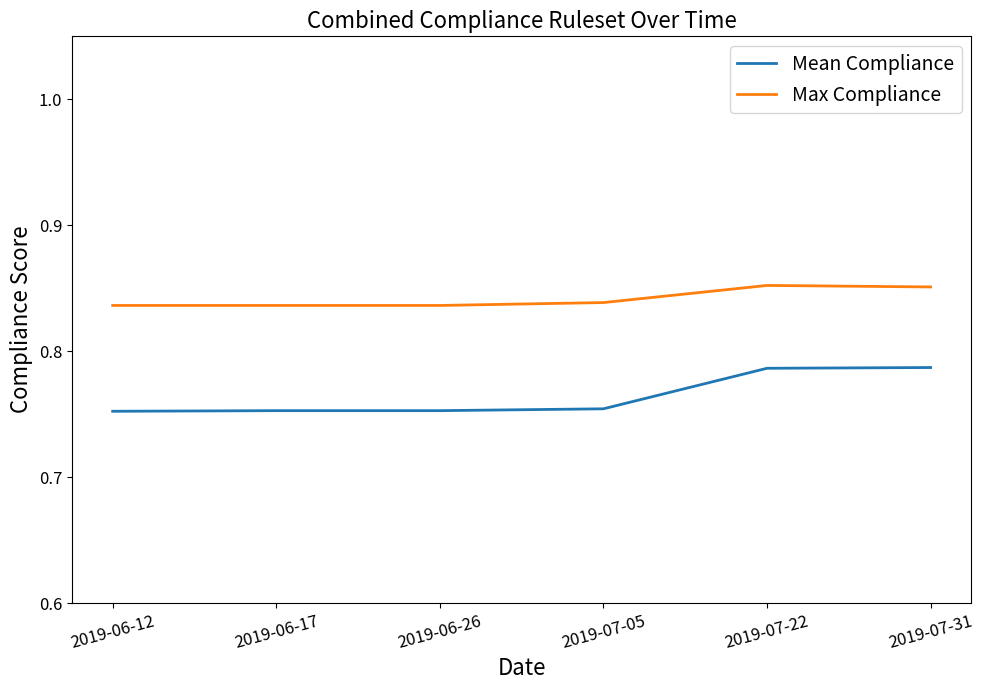

What position from the right is 2019-07-05?

3